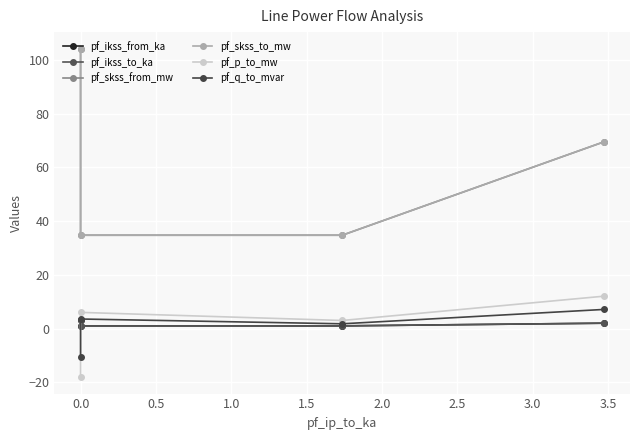

Is the value of pf_ikss_to_ka at 0.0 greater than the value of pf_skss_to_mw at 0.5?

No